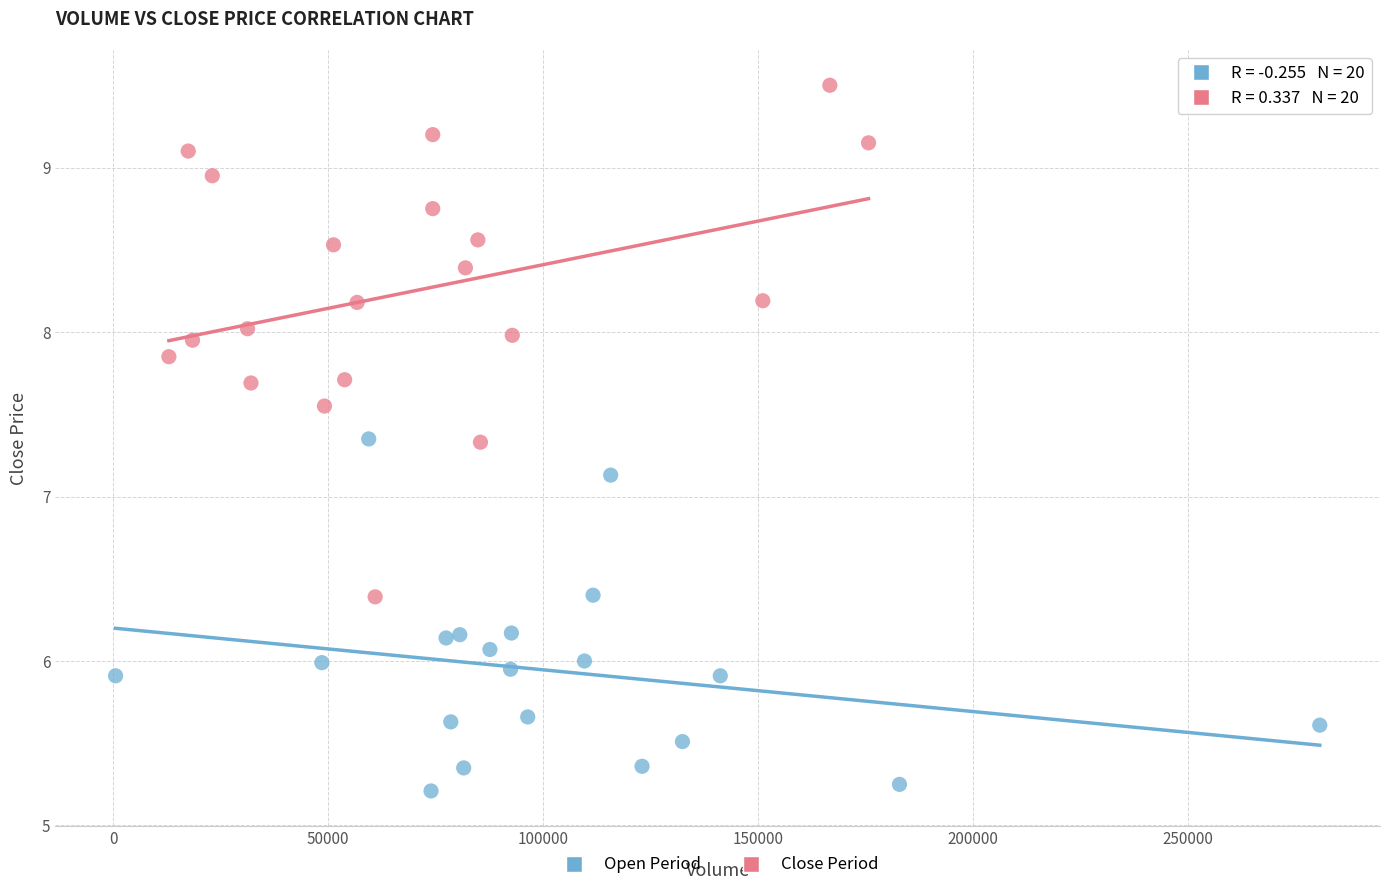

Which series has the widest spread of Y values?

Close Period